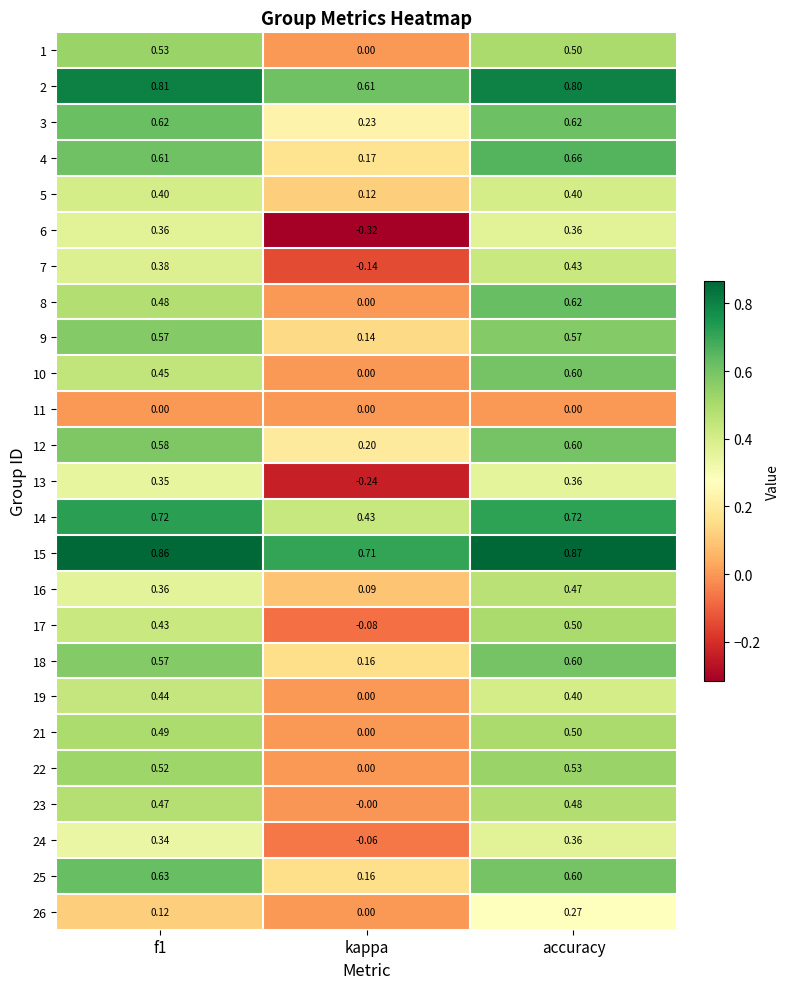

Is the value of 24 at f1 greater than the value of 9 at f1?

No